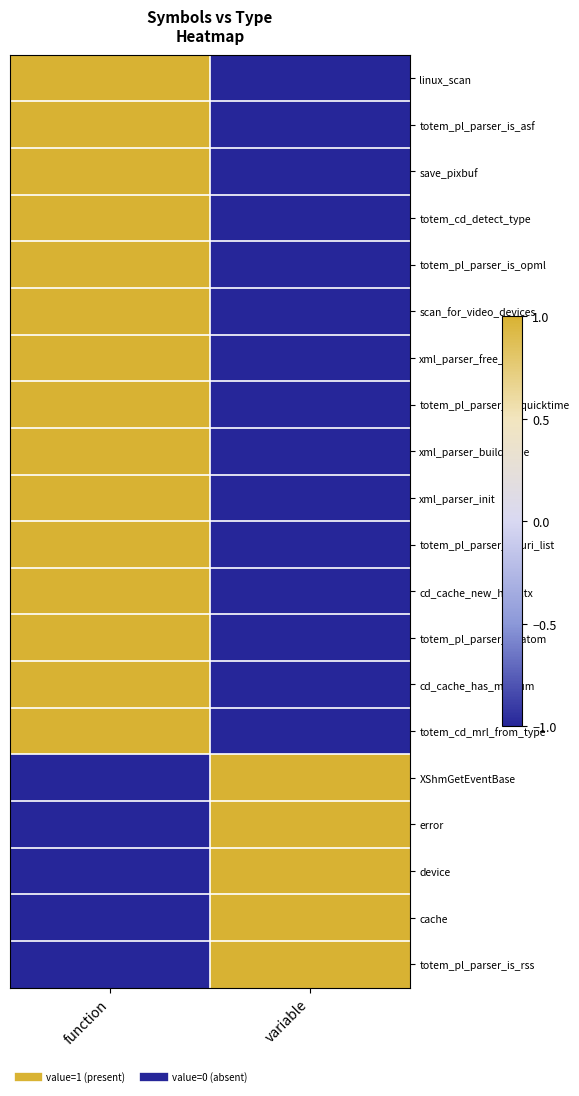

Reading left to right, extract all data points from this chart.

linux_scan: function=1	variable=-1
totem_pl_parser_is_asf: function=1	variable=-1
save_pixbuf: function=1	variable=-1
totem_cd_detect_type: function=1	variable=-1
totem_pl_parser_is_opml: function=1	variable=-1
scan_for_video_devices: function=1	variable=-1
xml_parser_free_tree: function=1	variable=-1
totem_pl_parser_is_quicktime: function=1	variable=-1
xml_parser_build_tree: function=1	variable=-1
xml_parser_init: function=1	variable=-1
totem_pl_parser_is_uri_list: function=1	variable=-1
cd_cache_new_hal_ctx: function=1	variable=-1
totem_pl_parser_is_atom: function=1	variable=-1
cd_cache_has_medium: function=1	variable=-1
totem_cd_mrl_from_type: function=1	variable=-1
XShmGetEventBase: function=-1	variable=1
error: function=-1	variable=1
device: function=-1	variable=1
cache: function=-1	variable=1
totem_pl_parser_is_rss: function=-1	variable=1